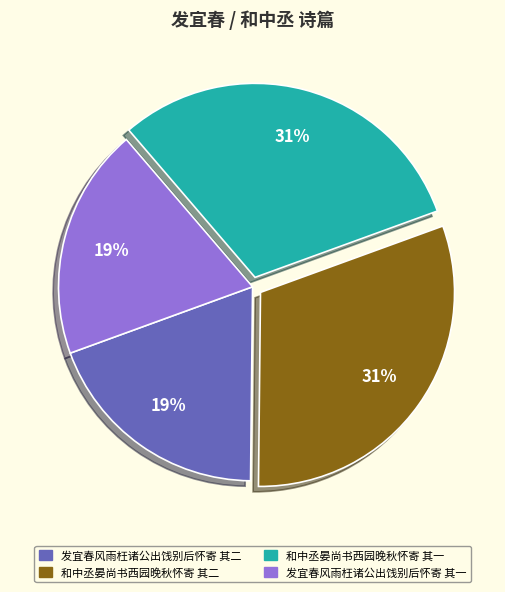

To the nearest percent, what is the average slice percentage?

25%